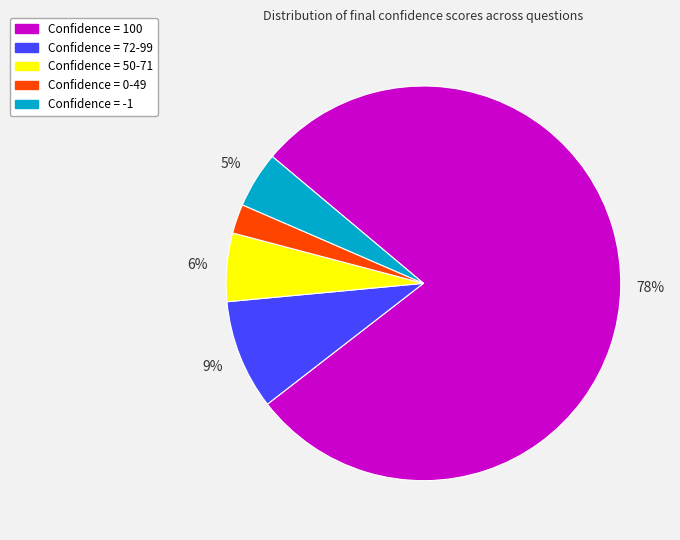

Between Confidence = 50-71 and Confidence = -1, which is larger?

Confidence = 50-71